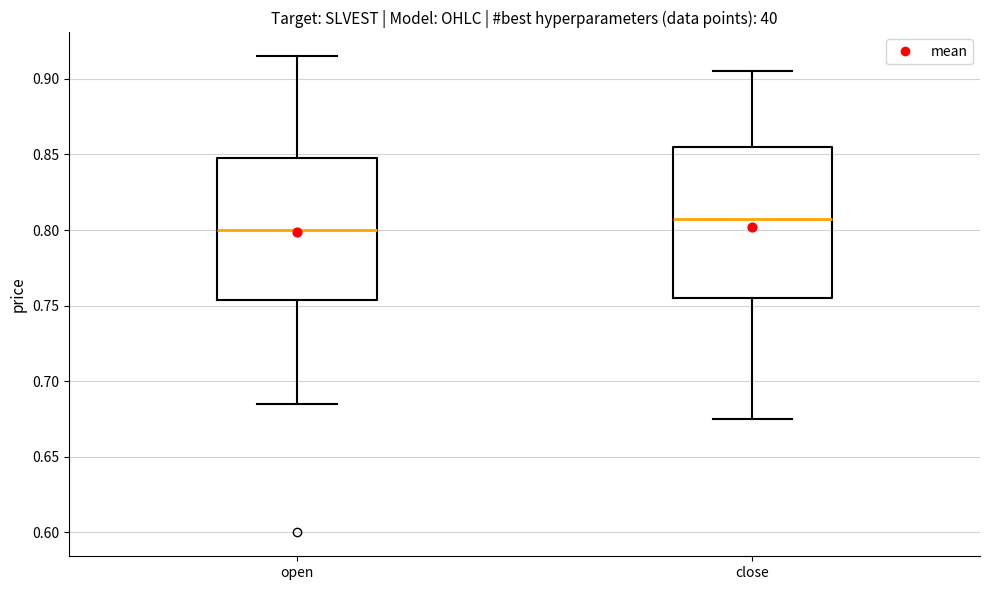

Reading left to right, read every box against the y-axis: the position of its median line, the range the box covers, and the ends of its whiskers. The values are not printed on the chart, so give them approximately, as read against the axis.

open: median 0.800, box 0.755 to 0.850, whiskers 0.685 to 0.915
close: median 0.810, box 0.755 to 0.855, whiskers 0.675 to 0.905